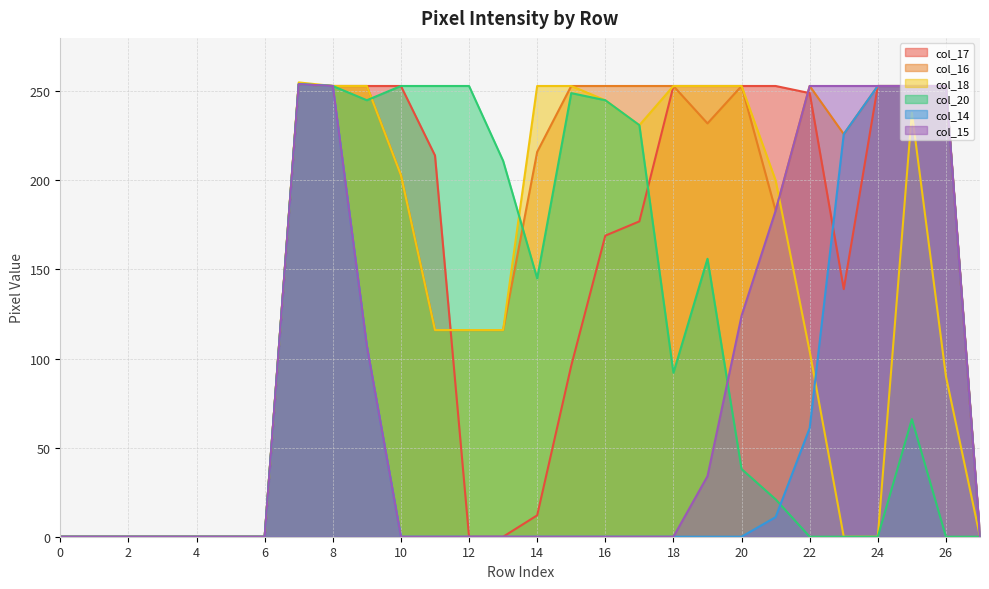

How many times do col_16 and col_20 cross each other?

2